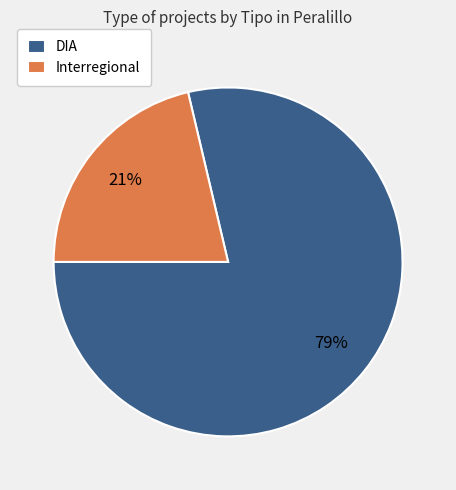

Which slice is the largest?

DIA